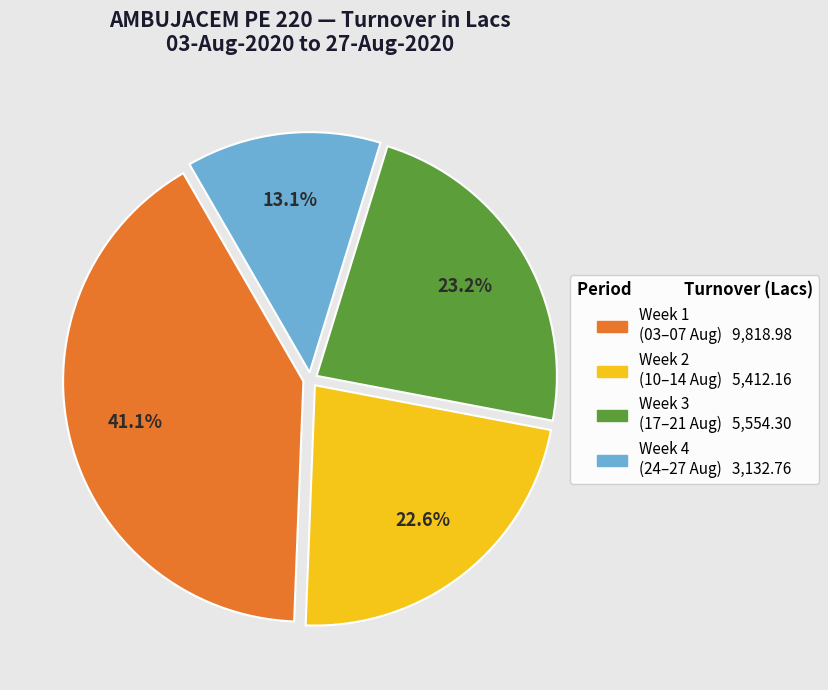

Is there a majority slice in this chart?

No